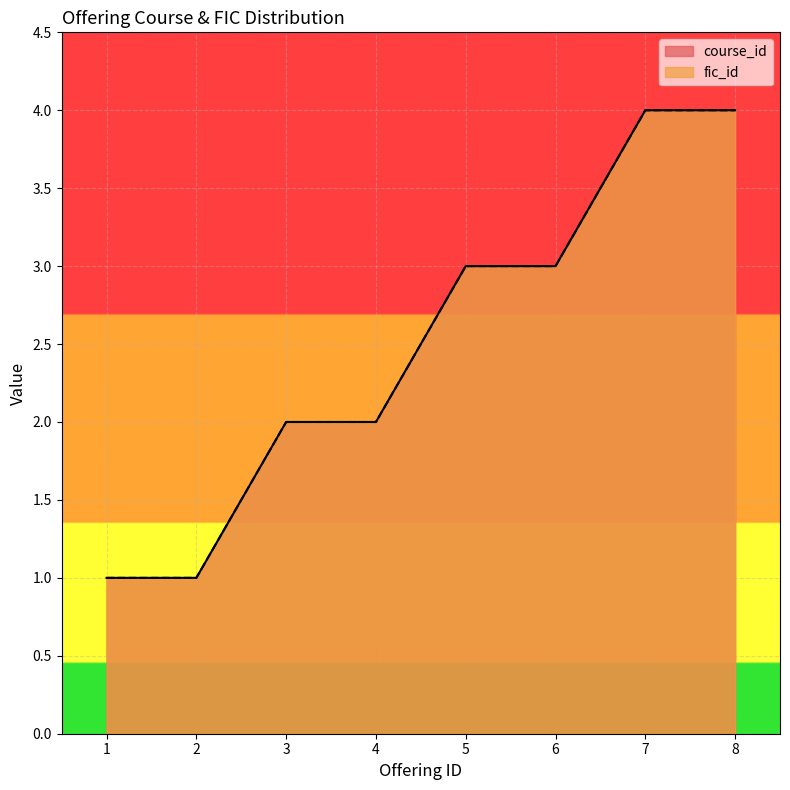

True or false: fic_id has a value of 1 at 4.

False